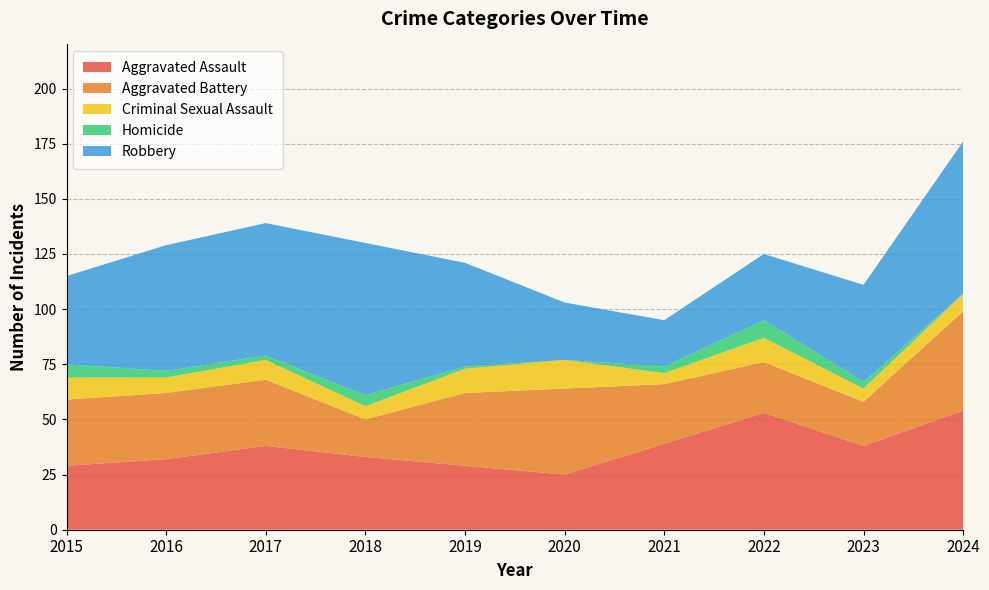

Reading left to right, list all the values displayed in this chart.

Aggravated Assault: 29	32	38	33	29	25	39	53	38	54
Aggravated Battery: 30	30	30	17	33	39	27	23	20	45
Criminal Sexual Assault: 10	7	9	6	11	13	5	11	6	8
Homicide: 6	3	2	5	1	0	3	8	3	0
Robbery: 40	57	60	69	47	26	21	30	44	69